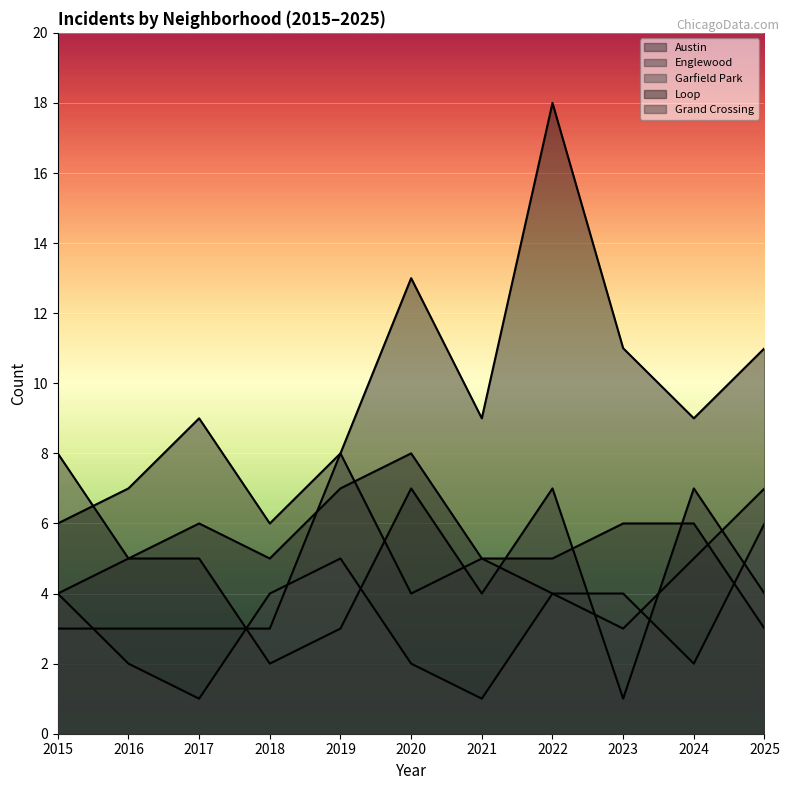

What is the average value of the Grand Crossing series?

3